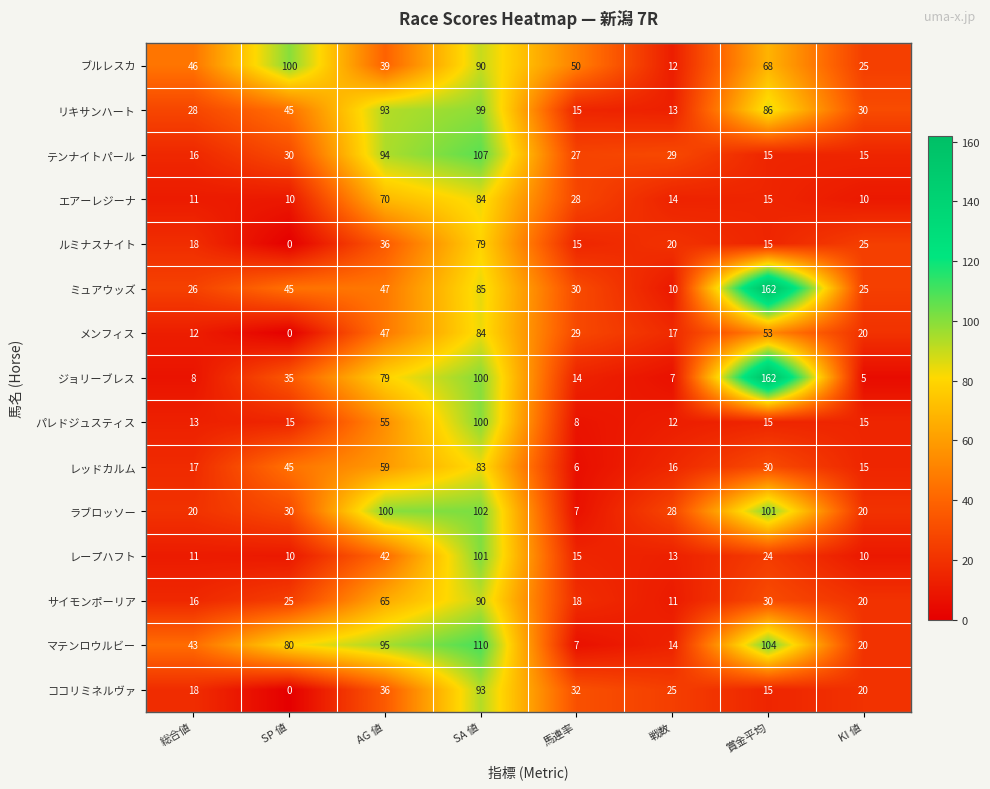

What is the difference between the maximum and minimum values in the サイモンポーリア series?

79